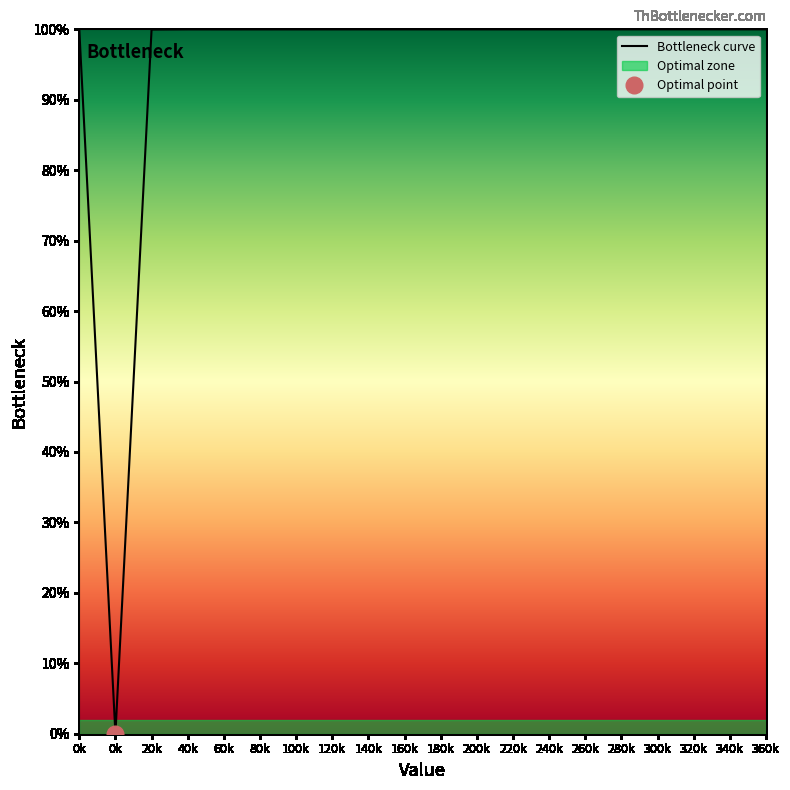

How many categories are shown in the chart?

20